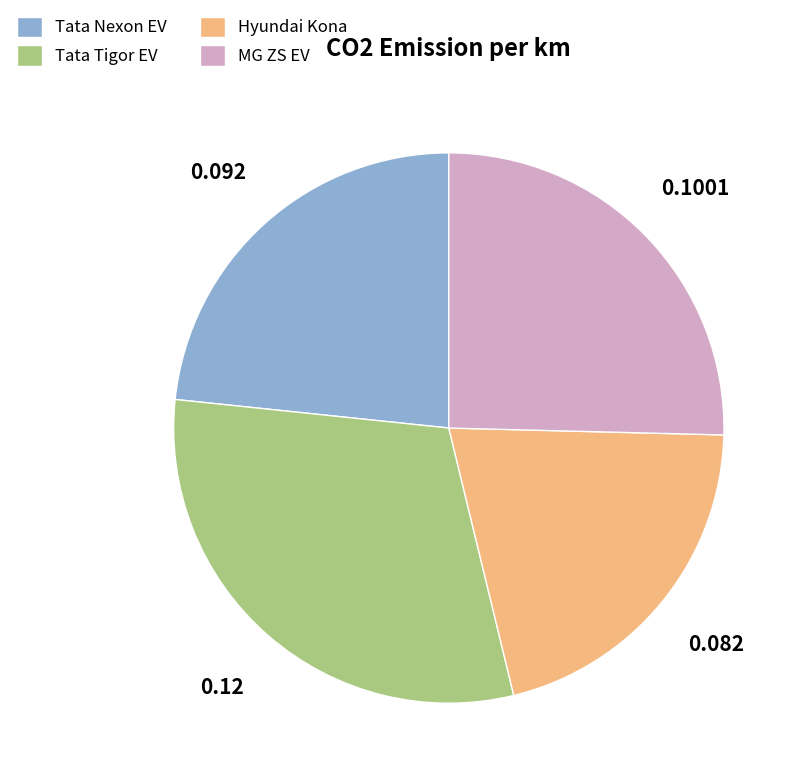

Is it true that Hyundai Kona is 32% of the pie?

False